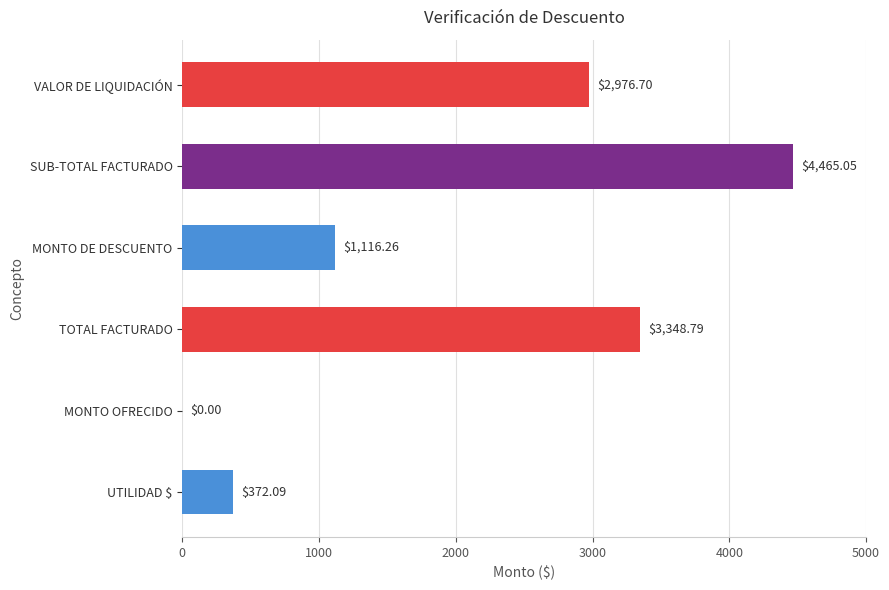

At which label is the value closest to 2232?

VALOR DE LIQUIDACIÓN